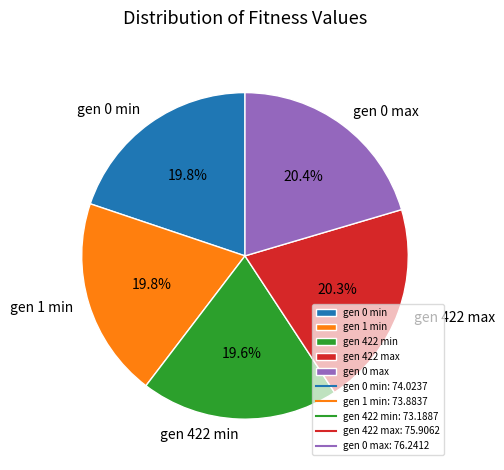

Approximately how many times larger is the value at gen 0 min compared to gen 422 max?

1.0